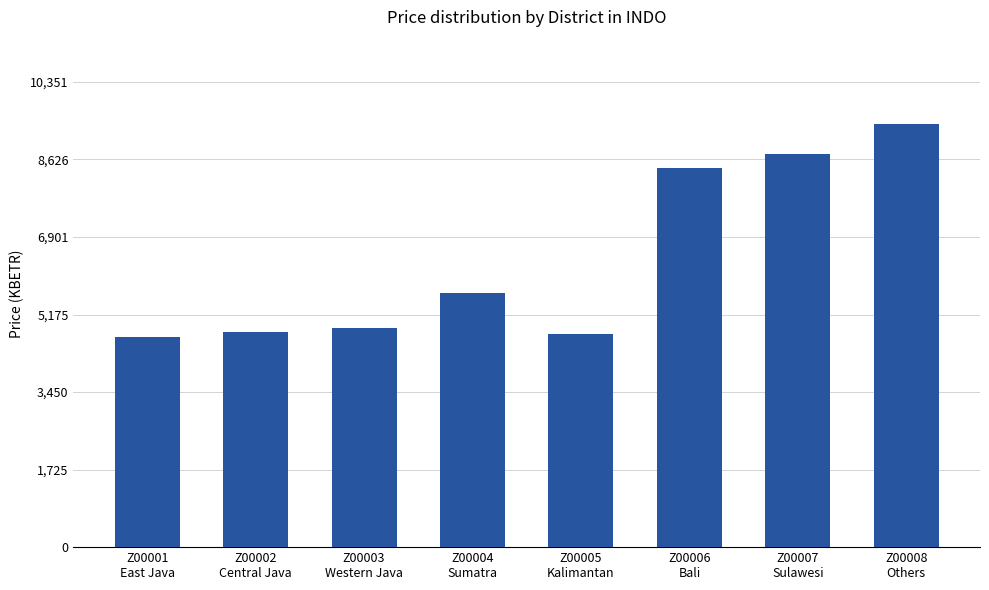

What is the difference between the maximum and minimum values?

4723.5